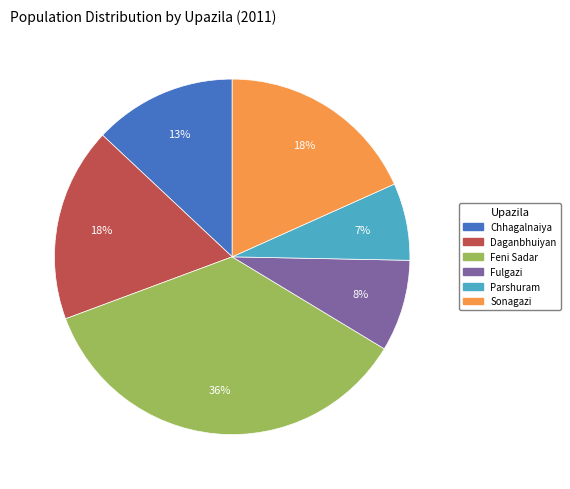

What is the smallest slice in the pie chart?

Parshuram